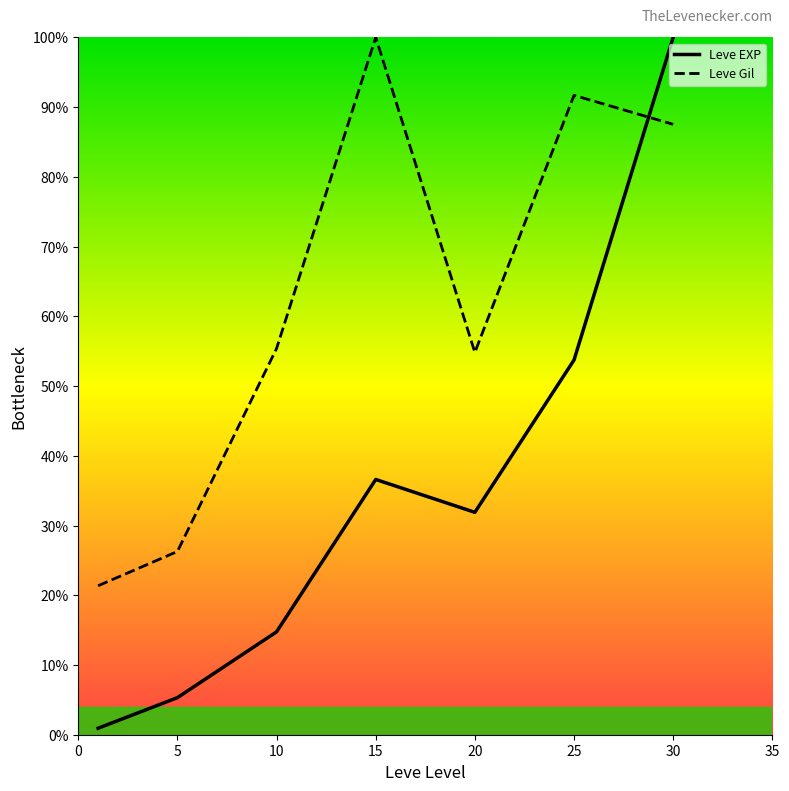

What is the difference between the second highest and minimum values in the Leve EXP series?

52.8